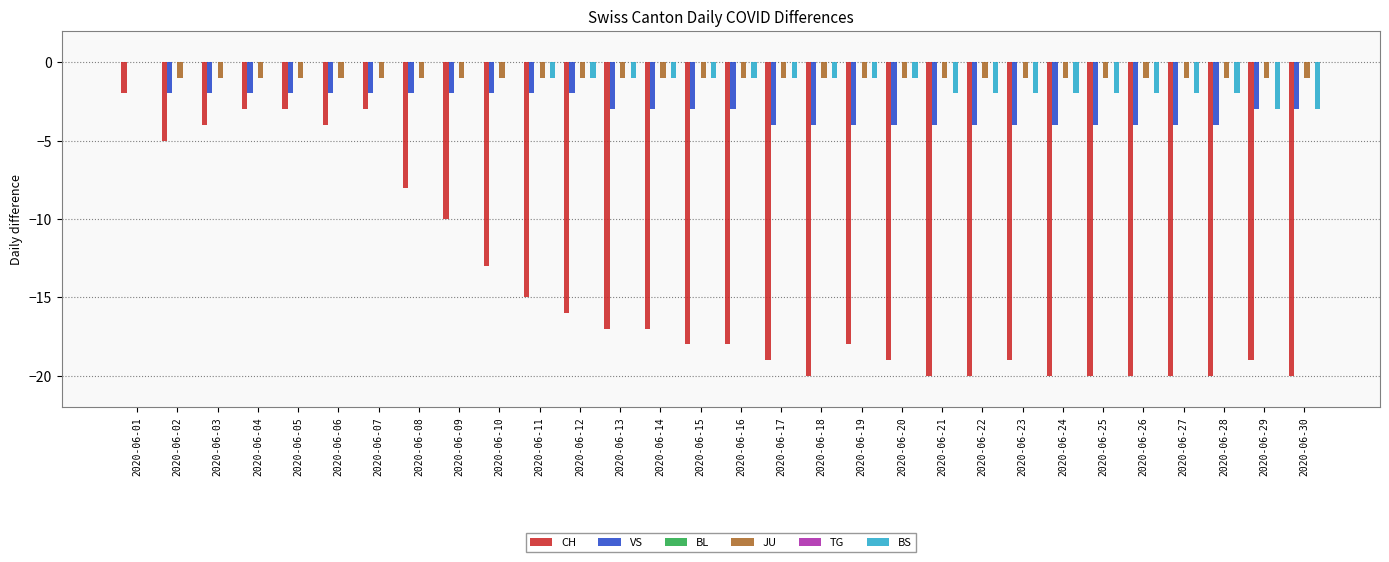

Reading right to left, extract all data points from this chart.

CH: 2020-06-30=-20	2020-06-29=-19	2020-06-28=-20	2020-06-27=-20	2020-06-26=-20	2020-06-25=-20	2020-06-24=-20	2020-06-23=-19	2020-06-22=-20	2020-06-21=-20	2020-06-20=-19	2020-06-19=-18	2020-06-18=-20	2020-06-17=-19	2020-06-16=-18	2020-06-15=-18	2020-06-14=-17	2020-06-13=-17	2020-06-12=-16	2020-06-11=-15	2020-06-10=-13	2020-06-09=-10	2020-06-08=-8	2020-06-07=-3	2020-06-06=-4	2020-06-05=-3	2020-06-04=-3	2020-06-03=-4	2020-06-02=-5	2020-06-01=-2
VS: 2020-06-30=-3	2020-06-29=-3	2020-06-28=-4	2020-06-27=-4	2020-06-26=-4	2020-06-25=-4	2020-06-24=-4	2020-06-23=-4	2020-06-22=-4	2020-06-21=-4	2020-06-20=-4	2020-06-19=-4	2020-06-18=-4	2020-06-17=-4	2020-06-16=-3	2020-06-15=-3	2020-06-14=-3	2020-06-13=-3	2020-06-12=-2	2020-06-11=-2	2020-06-10=-2	2020-06-09=-2	2020-06-08=-2	2020-06-07=-2	2020-06-06=-2	2020-06-05=-2	2020-06-04=-2	2020-06-03=-2	2020-06-02=-2	2020-06-01=0
BL: 2020-06-30=0	2020-06-29=0	2020-06-28=0	2020-06-27=0	2020-06-26=0	2020-06-25=0	2020-06-24=0	2020-06-23=0	2020-06-22=0	2020-06-21=0	2020-06-20=0	2020-06-19=0	2020-06-18=0	2020-06-17=0	2020-06-16=0	2020-06-15=0	2020-06-14=0	2020-06-13=0	2020-06-12=0	2020-06-11=0	2020-06-10=0	2020-06-09=0	2020-06-08=0	2020-06-07=0	2020-06-06=0	2020-06-05=0	2020-06-04=0	2020-06-03=0	2020-06-02=0	2020-06-01=0
JU: 2020-06-30=-1	2020-06-29=-1	2020-06-28=-1	2020-06-27=-1	2020-06-26=-1	2020-06-25=-1	2020-06-24=-1	2020-06-23=-1	2020-06-22=-1	2020-06-21=-1	2020-06-20=-1	2020-06-19=-1	2020-06-18=-1	2020-06-17=-1	2020-06-16=-1	2020-06-15=-1	2020-06-14=-1	2020-06-13=-1	2020-06-12=-1	2020-06-11=-1	2020-06-10=-1	2020-06-09=-1	2020-06-08=-1	2020-06-07=-1	2020-06-06=-1	2020-06-05=-1	2020-06-04=-1	2020-06-03=-1	2020-06-02=-1	2020-06-01=0
TG: 2020-06-30=0	2020-06-29=0	2020-06-28=0	2020-06-27=0	2020-06-26=0	2020-06-25=0	2020-06-24=0	2020-06-23=0	2020-06-22=0	2020-06-21=0	2020-06-20=0	2020-06-19=0	2020-06-18=0	2020-06-17=0	2020-06-16=0	2020-06-15=0	2020-06-14=0	2020-06-13=0	2020-06-12=0	2020-06-11=0	2020-06-10=0	2020-06-09=0	2020-06-08=0	2020-06-07=0	2020-06-06=0	2020-06-05=0	2020-06-04=0	2020-06-03=0	2020-06-02=0	2020-06-01=0
BS: 2020-06-30=-3	2020-06-29=-3	2020-06-28=-2	2020-06-27=-2	2020-06-26=-2	2020-06-25=-2	2020-06-24=-2	2020-06-23=-2	2020-06-22=-2	2020-06-21=-2	2020-06-20=-1	2020-06-19=-1	2020-06-18=-1	2020-06-17=-1	2020-06-16=-1	2020-06-15=-1	2020-06-14=-1	2020-06-13=-1	2020-06-12=-1	2020-06-11=-1	2020-06-10=0	2020-06-09=0	2020-06-08=0	2020-06-07=0	2020-06-06=0	2020-06-05=0	2020-06-04=0	2020-06-03=0	2020-06-02=0	2020-06-01=0